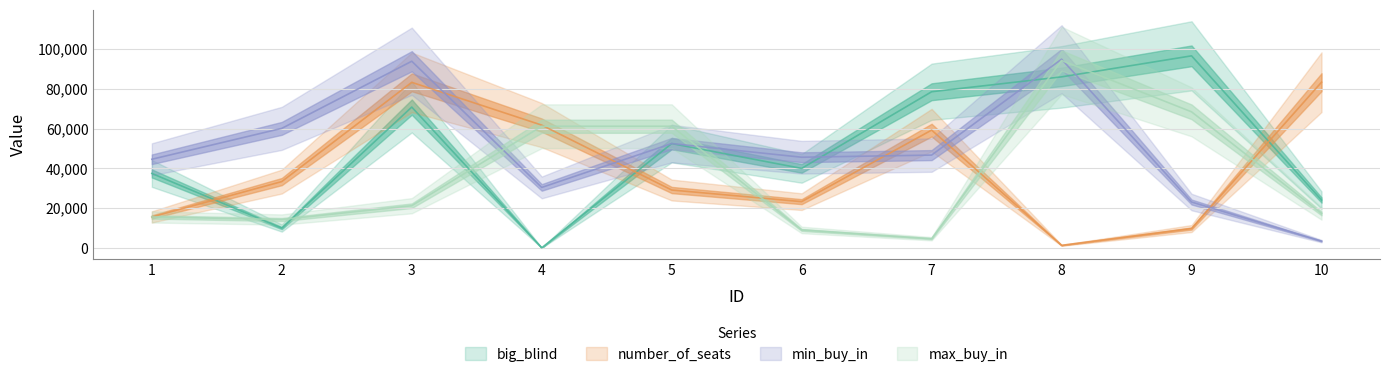

What are all the series names shown in the legend?

big_blind, number_of_seats, min_buy_in, max_buy_in